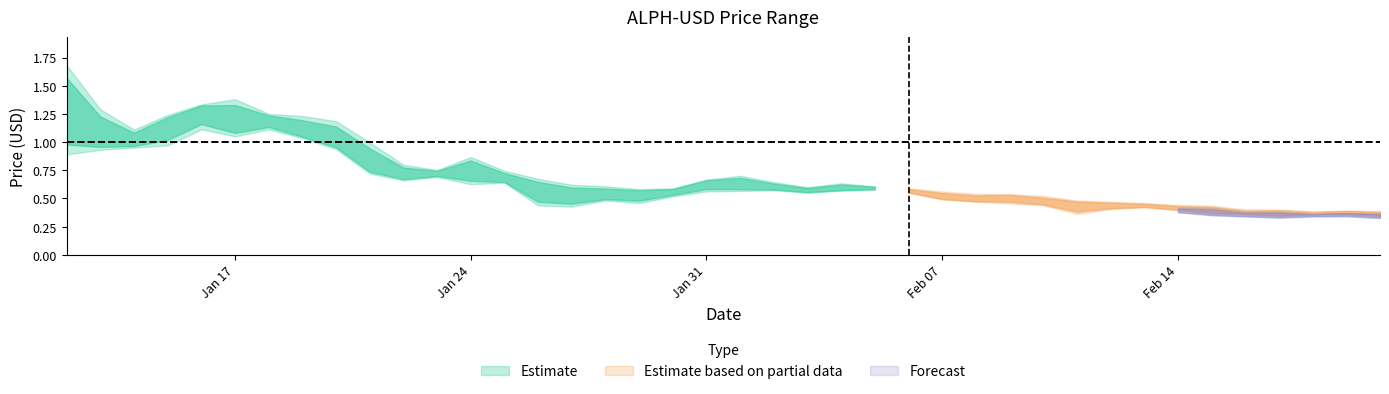

Reading left to right, list all the values displayed in this chart.

Open: 1.5	1.0	1.0	1.2	1.3	1.2	1.2	1.1	1.0	0.8	0.7	0.7	0.7	0.7	0.6	0.5	0.5	0.5	0.6	0.6	0.6	0.6	0.6	0.6	0.6	0.6	0.5	0.5	0.5	0.5	0.4	0.4	0.4	0.4	0.4	0.4	0.4	0.4	0.4	0.3
High: 1.7	1.3	1.1	1.2	1.3	1.4	1.3	1.2	1.2	1.0	0.8	0.8	0.9	0.7	0.7	0.6	0.6	0.6	0.6	0.7	0.7	0.6	0.6	0.6	0.6	0.6	0.6	0.5	0.5	0.5	0.5	0.5	0.5	0.4	0.4	0.4	0.4	0.4	0.4	0.4
Low: 0.9	0.9	1.0	1.0	1.1	1.1	1.1	1.0	0.9	0.7	0.7	0.7	0.6	0.6	0.4	0.4	0.5	0.5	0.5	0.6	0.6	0.6	0.6	0.6	0.6	0.6	0.5	0.5	0.5	0.4	0.4	0.4	0.4	0.4	0.4	0.4	0.3	0.4	0.4	0.3
Close: 0.9	1.0	1.0	1.2	1.3	1.2	1.2	1.1	1.0	0.8	0.7	0.7	0.7	0.7	0.6	0.5	0.5	0.5	0.6	0.6	0.6	0.6	0.6	0.6	0.6	0.6	0.5	0.5	0.5	0.5	0.4	0.4	0.4	0.4	0.4	0.4	0.4	0.4	0.4	0.3